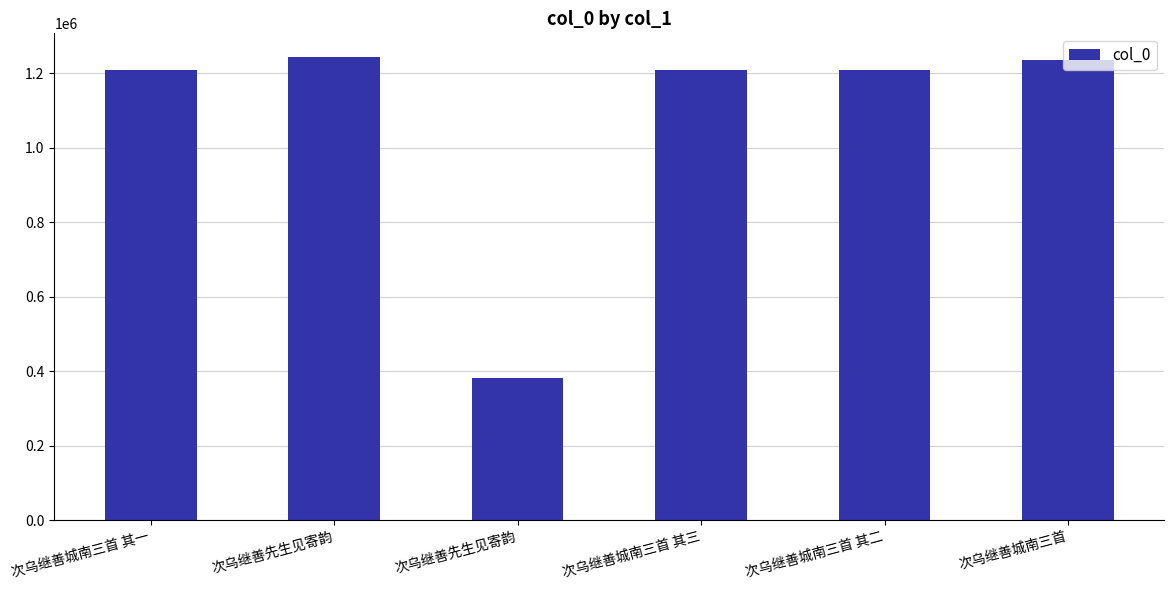

What is the maximum value shown in the chart?

1245026